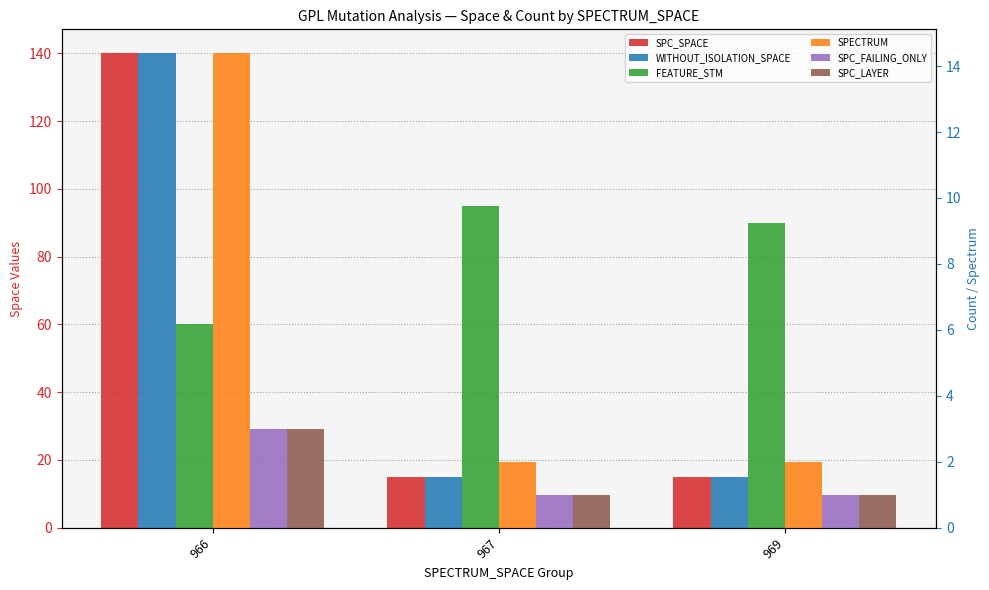

Which series changed the most between 966 and 969?

SPC_SPACE